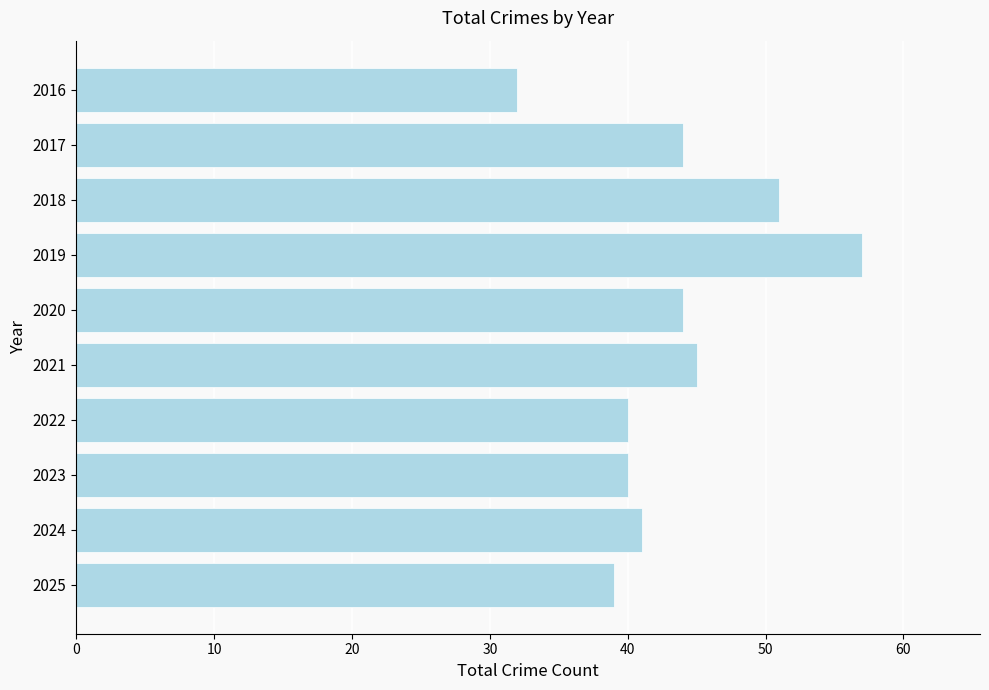

What is the approximate value at 2024?

41